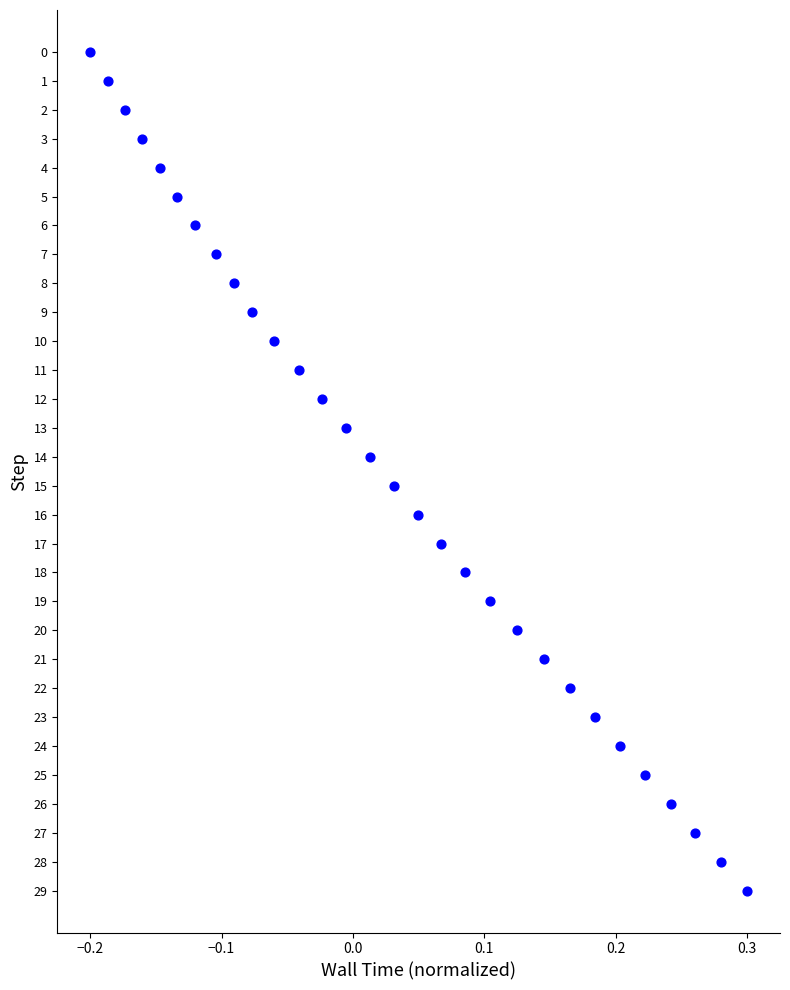

What is the range of Y values (max minus min)?

29